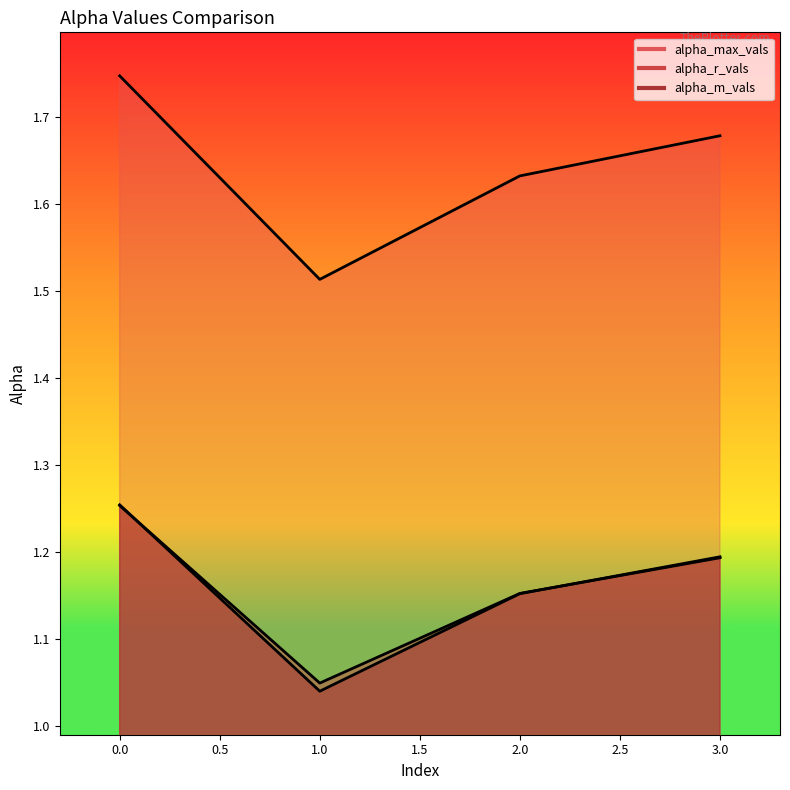

Reading right to left, what are all the values shown in this chart?

alpha_max_vals: 1.7	1.6	1.5	1.7
alpha_r_vals: 1.2	1.2	1.0	1.3
alpha_m_vals: 1.2	1.2	1.0	1.3